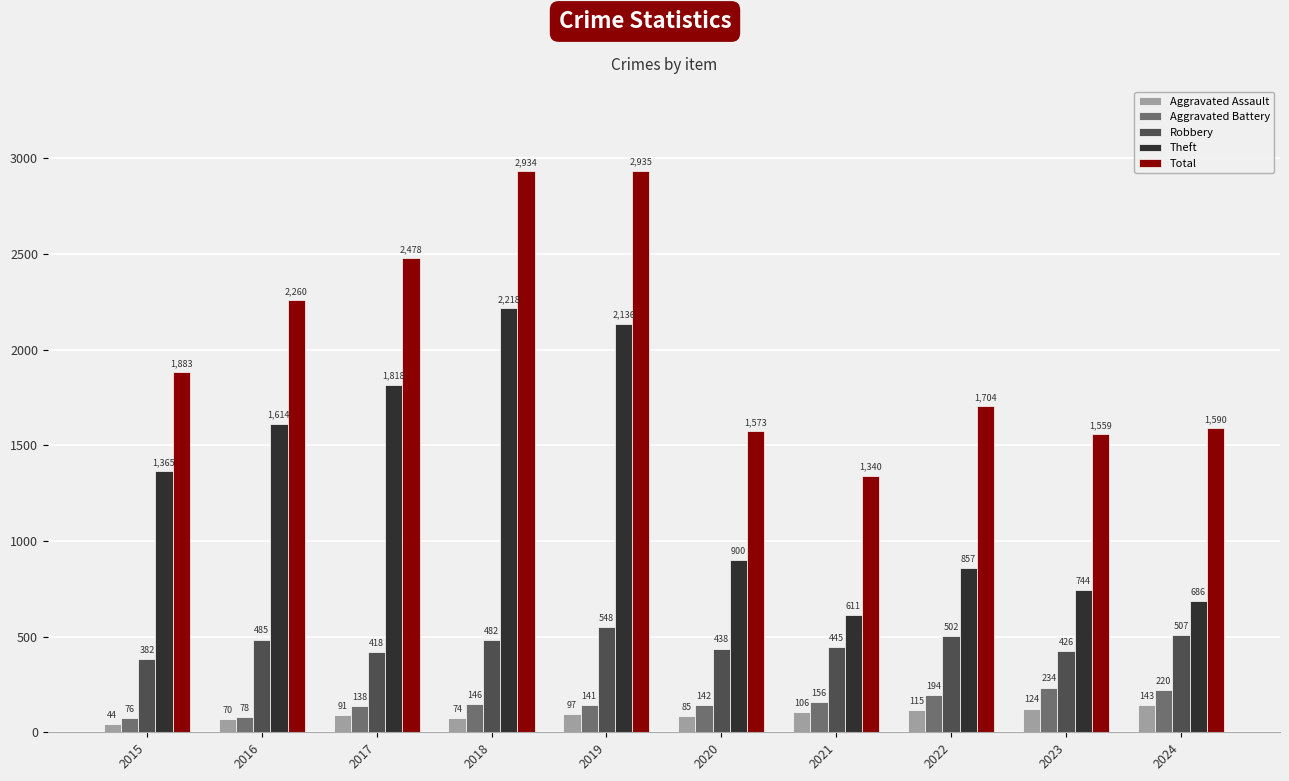

How many groups of bars are there?

10